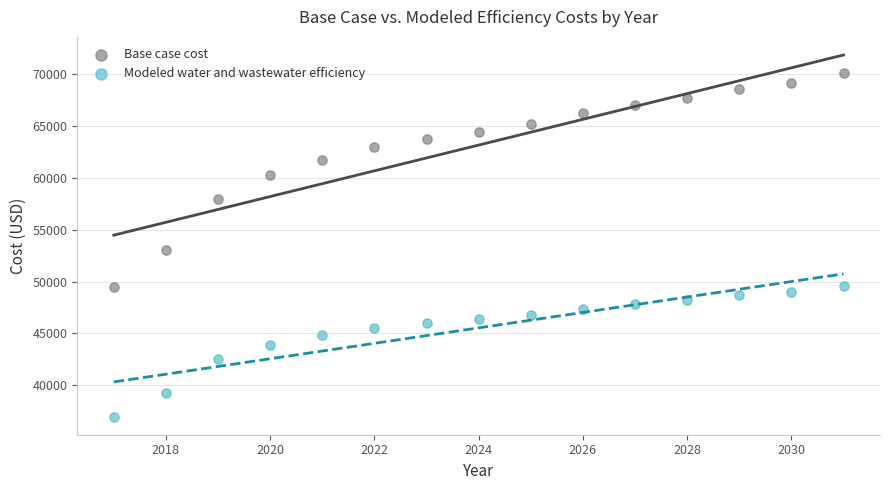

Which series reaches the minimum Y coordinate?

Modeled water and wastewater efficiency